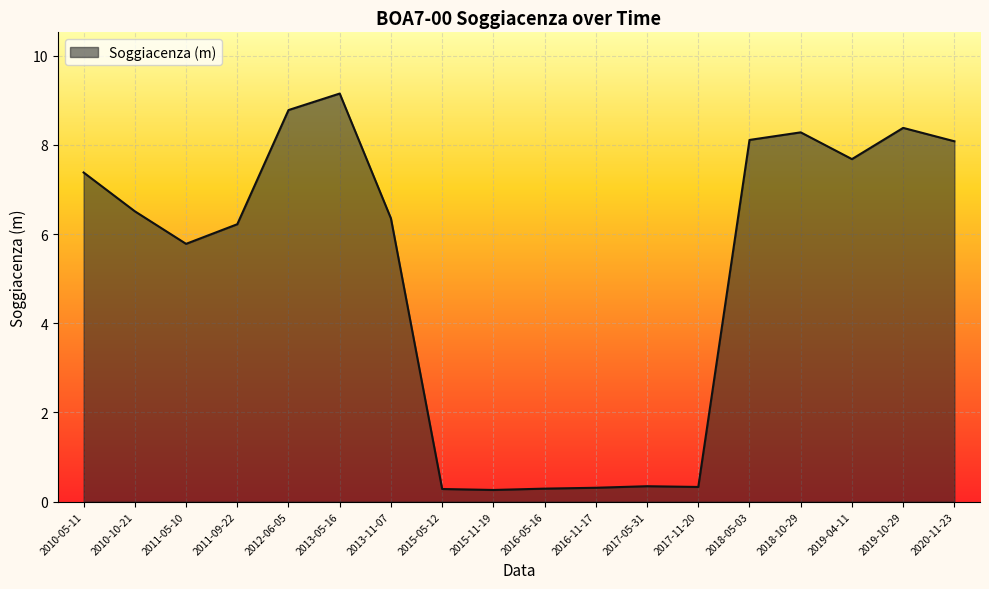

At which label does the data first exceed 6?

2010-05-11